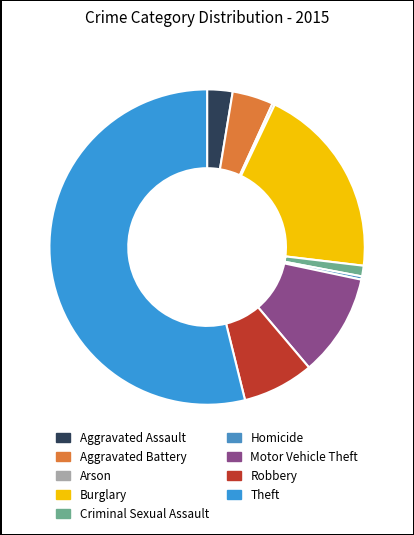

Is Theft the majority of the pie?

Yes